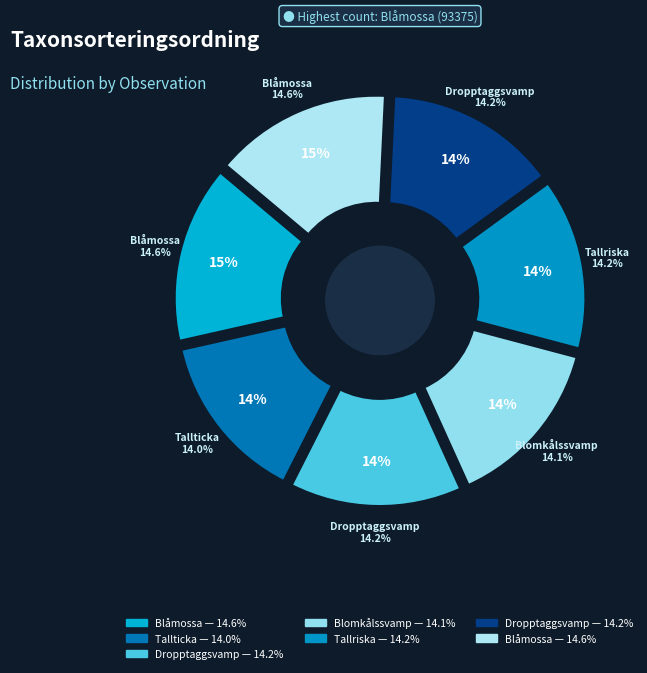

Does any single category account for the majority?

No